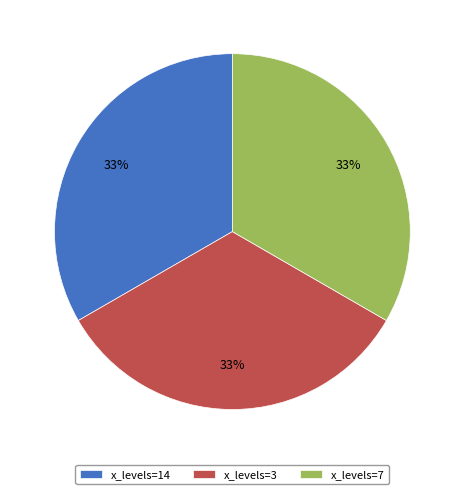

Is the sum of x_levels=3 and x_levels=7 greater than half?

Yes